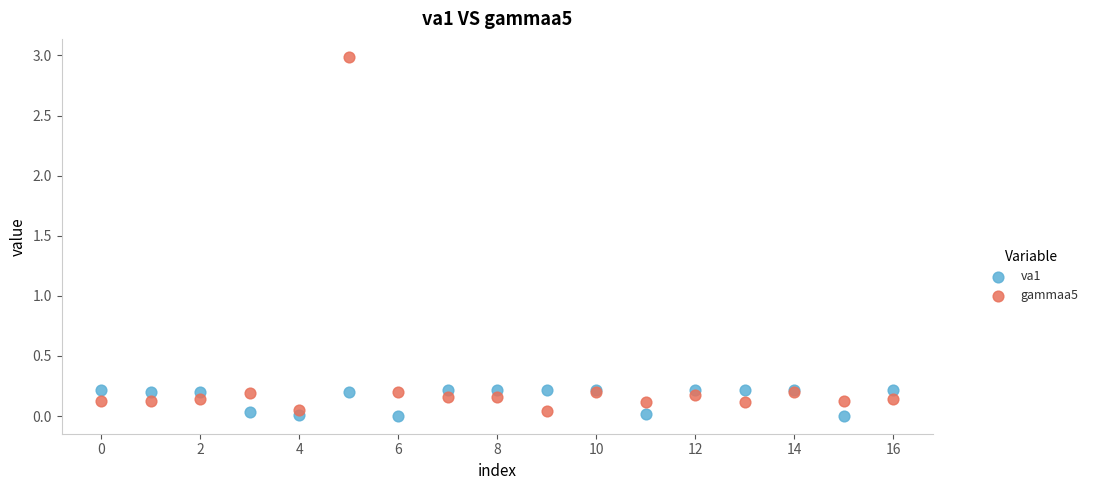

Which series has the widest spread of Y values?

gammaa5